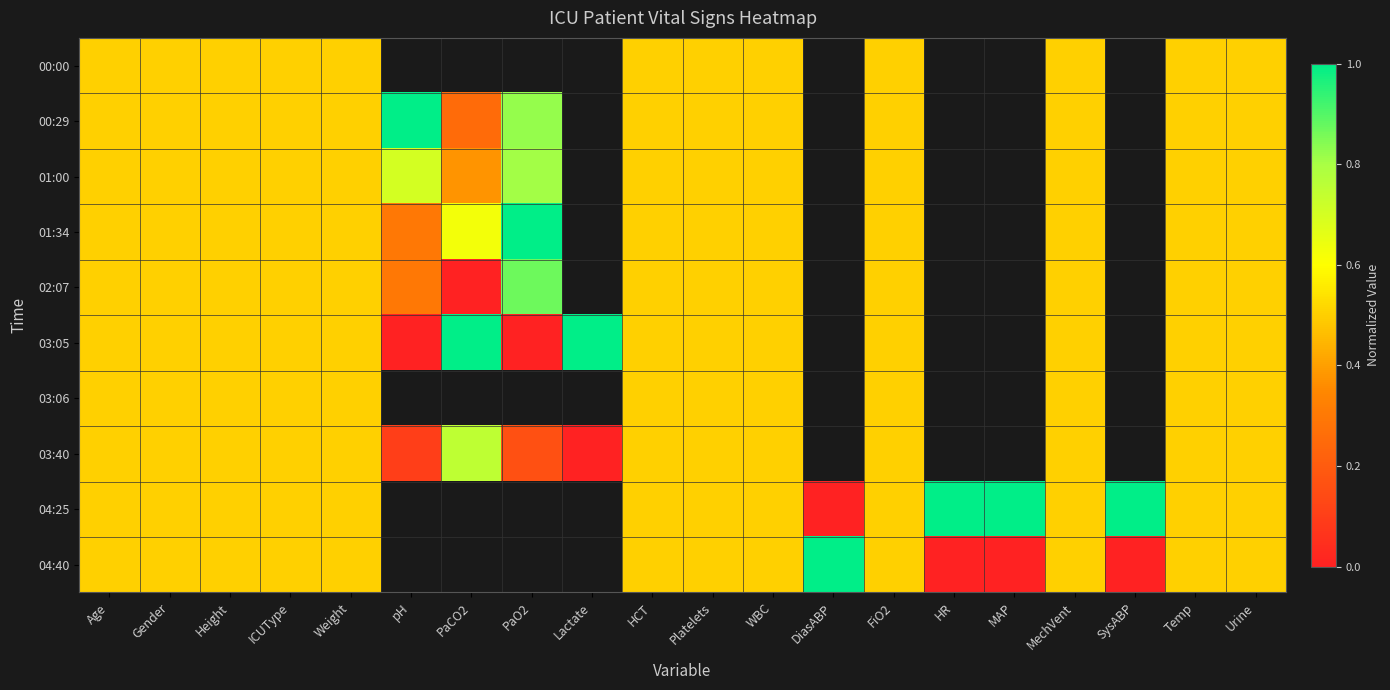

Is it true that 02:07 equals 0.7 at MechVent?

False